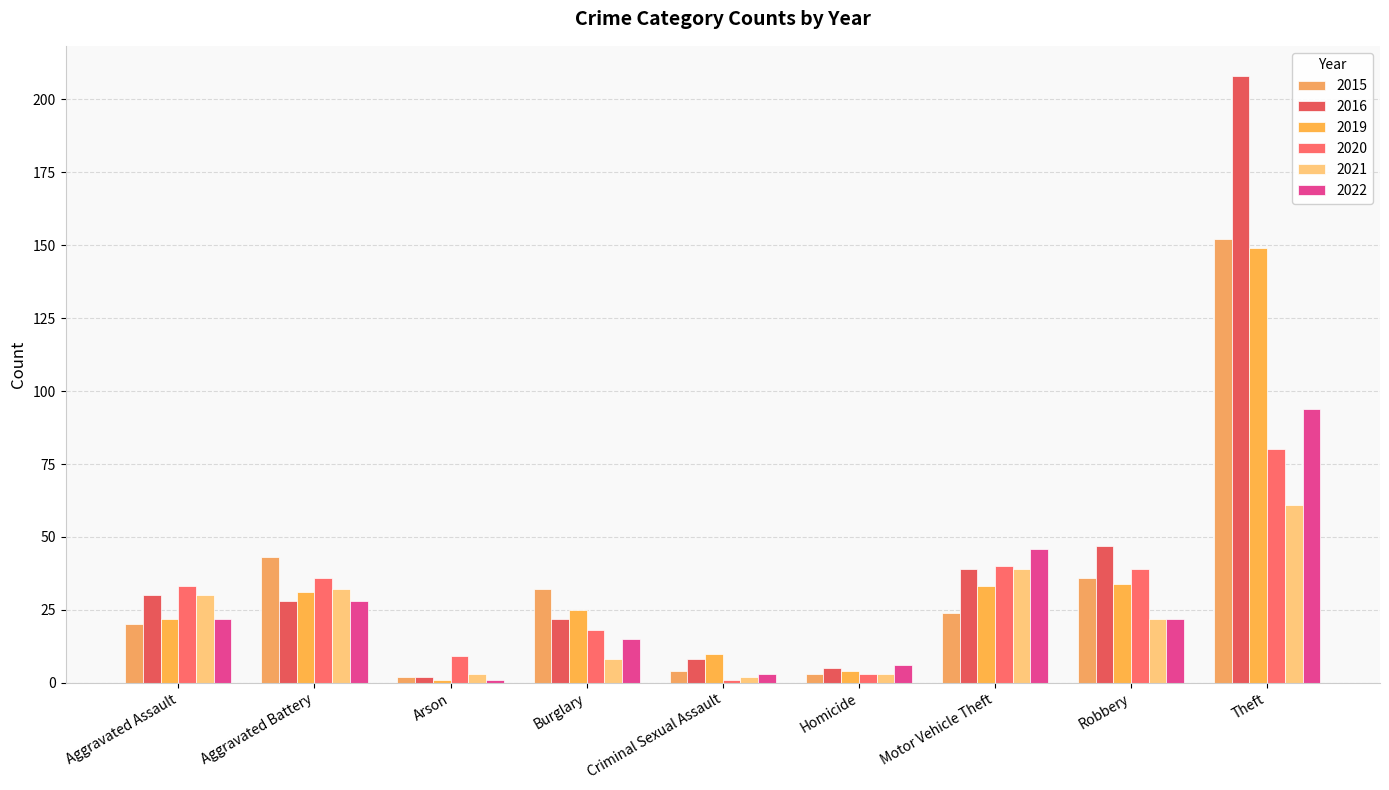

What are all the series names shown in the legend?

2015, 2016, 2019, 2020, 2021, 2022